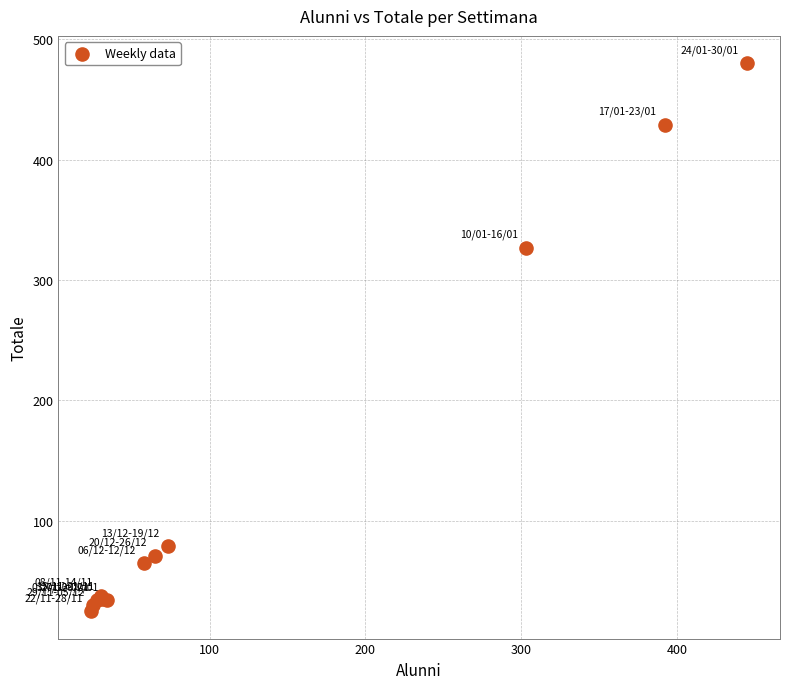

What Y value in the scatter plot is closest to 252?

327